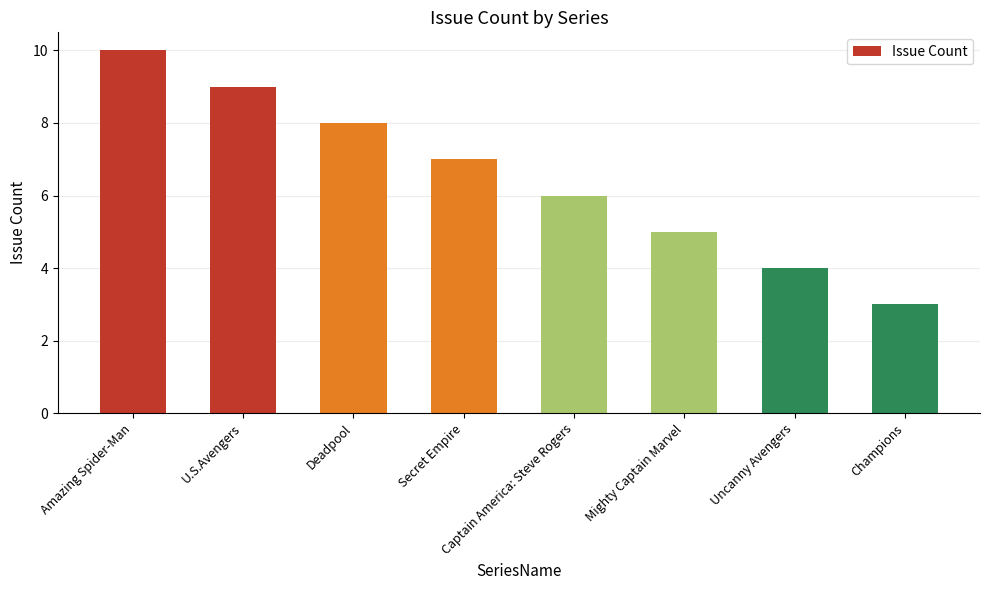

What is the change in value from Secret Empire to Uncanny Avengers?

-3